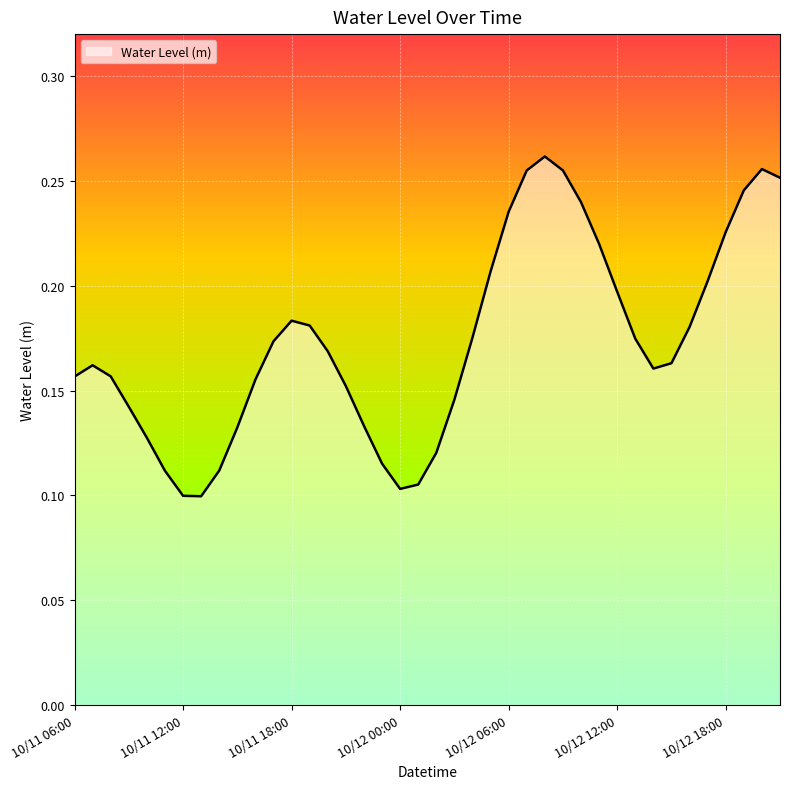

List the labels in order of value, smallest first.

10/11 13:00, 10/11 12:00, 10/12 00:00, 10/12 01:00, 10/11 11:00, 10/11 14:00, 10/11 23:00, 10/12 02:00, 10/11 10:00, 10/11 15:00, 10/11 22:00, 10/11 09:00, 10/12 03:00, 10/11 21:00, 10/11 16:00, 10/11 06:00, 10/11 08:00, 10/12 14:00, 10/11 07:00, 10/12 15:00, 10/11 20:00, 10/11 17:00, 10/12 13:00, 10/12 04:00, 10/12 16:00, 10/11 19:00, 10/11 18:00, 10/12 12:00, 10/12 17:00, 10/12 05:00, 10/12 11:00, 10/12 18:00, 10/12 06:00, 10/12 10:00, 10/12 19:00, 10/12 21:00, 10/12 07:00, 10/12 09:00, 10/12 20:00, 10/12 08:00